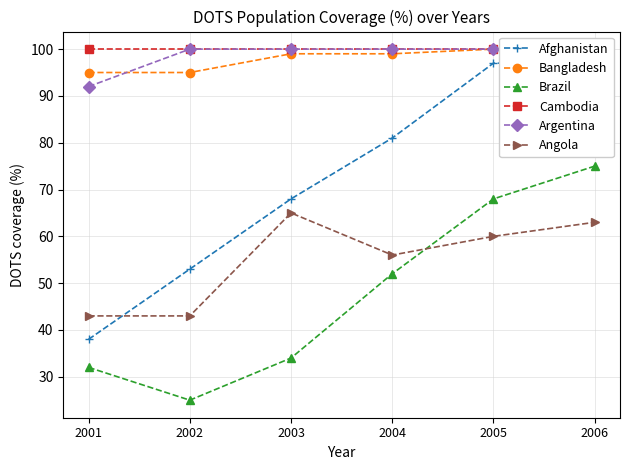

What is the difference between the maximum and minimum values in the Angola series?

22